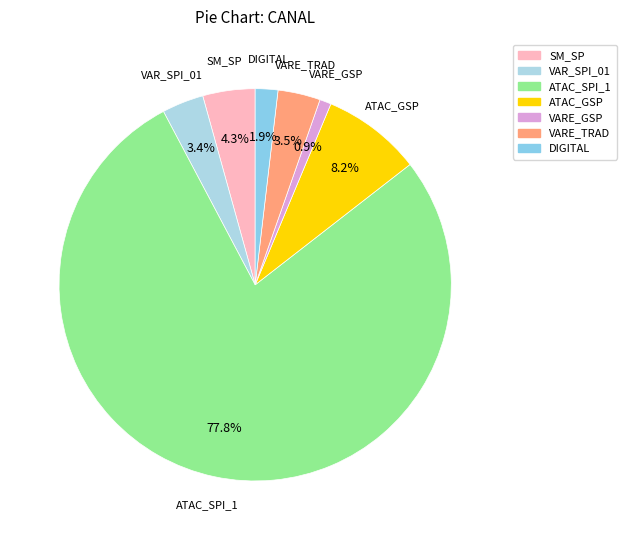

Count the number of slices in the pie.

7